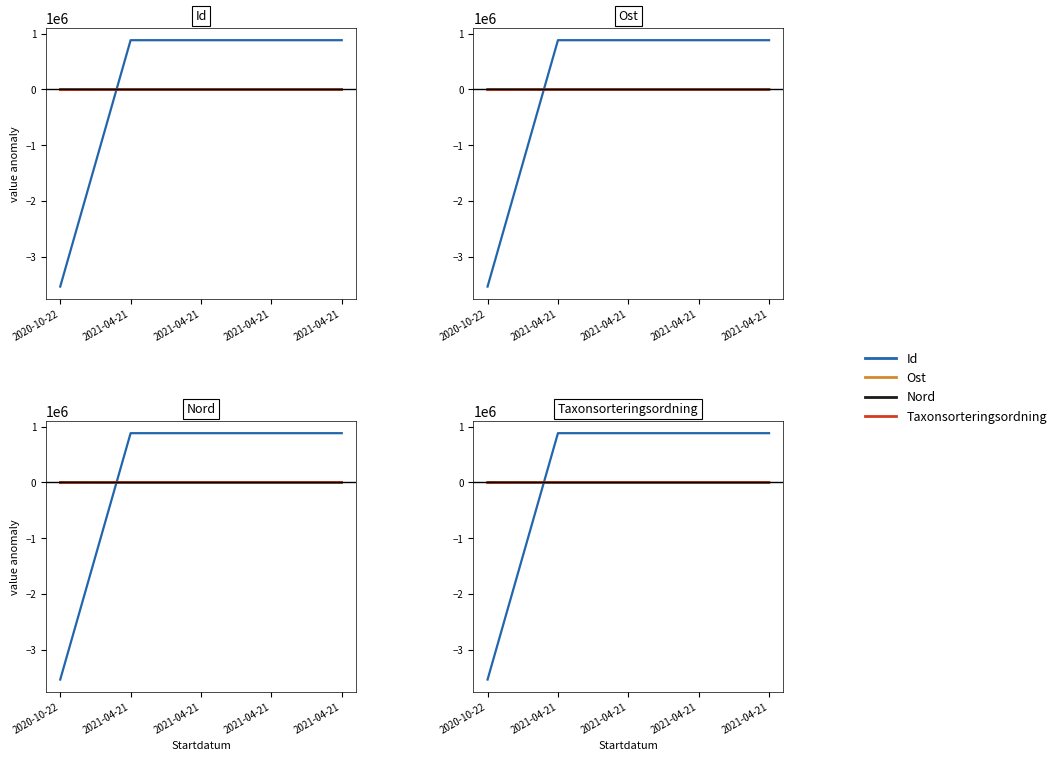

At which label does Ost first exceed -21?

2020-10-22